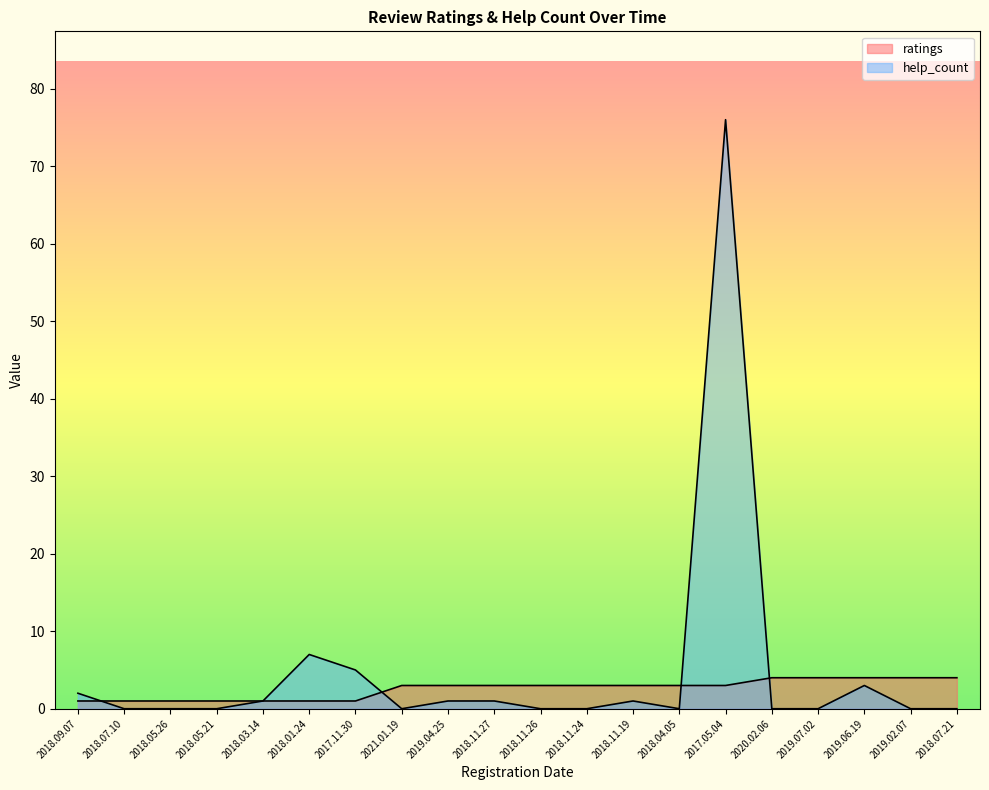

True or false: help_count has more than 2 interior local peaks.

True